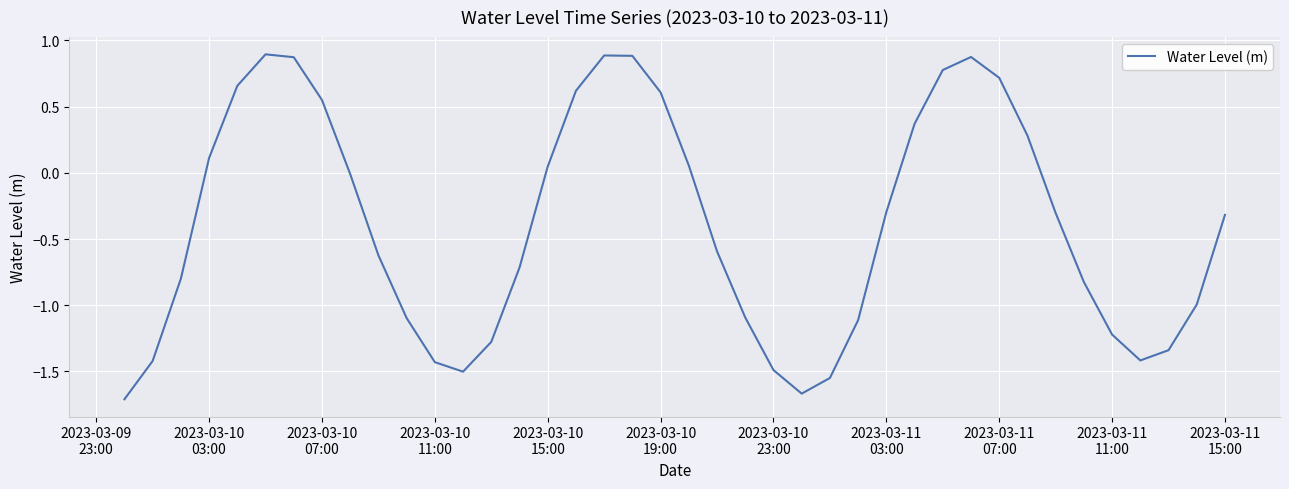

What is the maximum value shown in the chart?

0.9